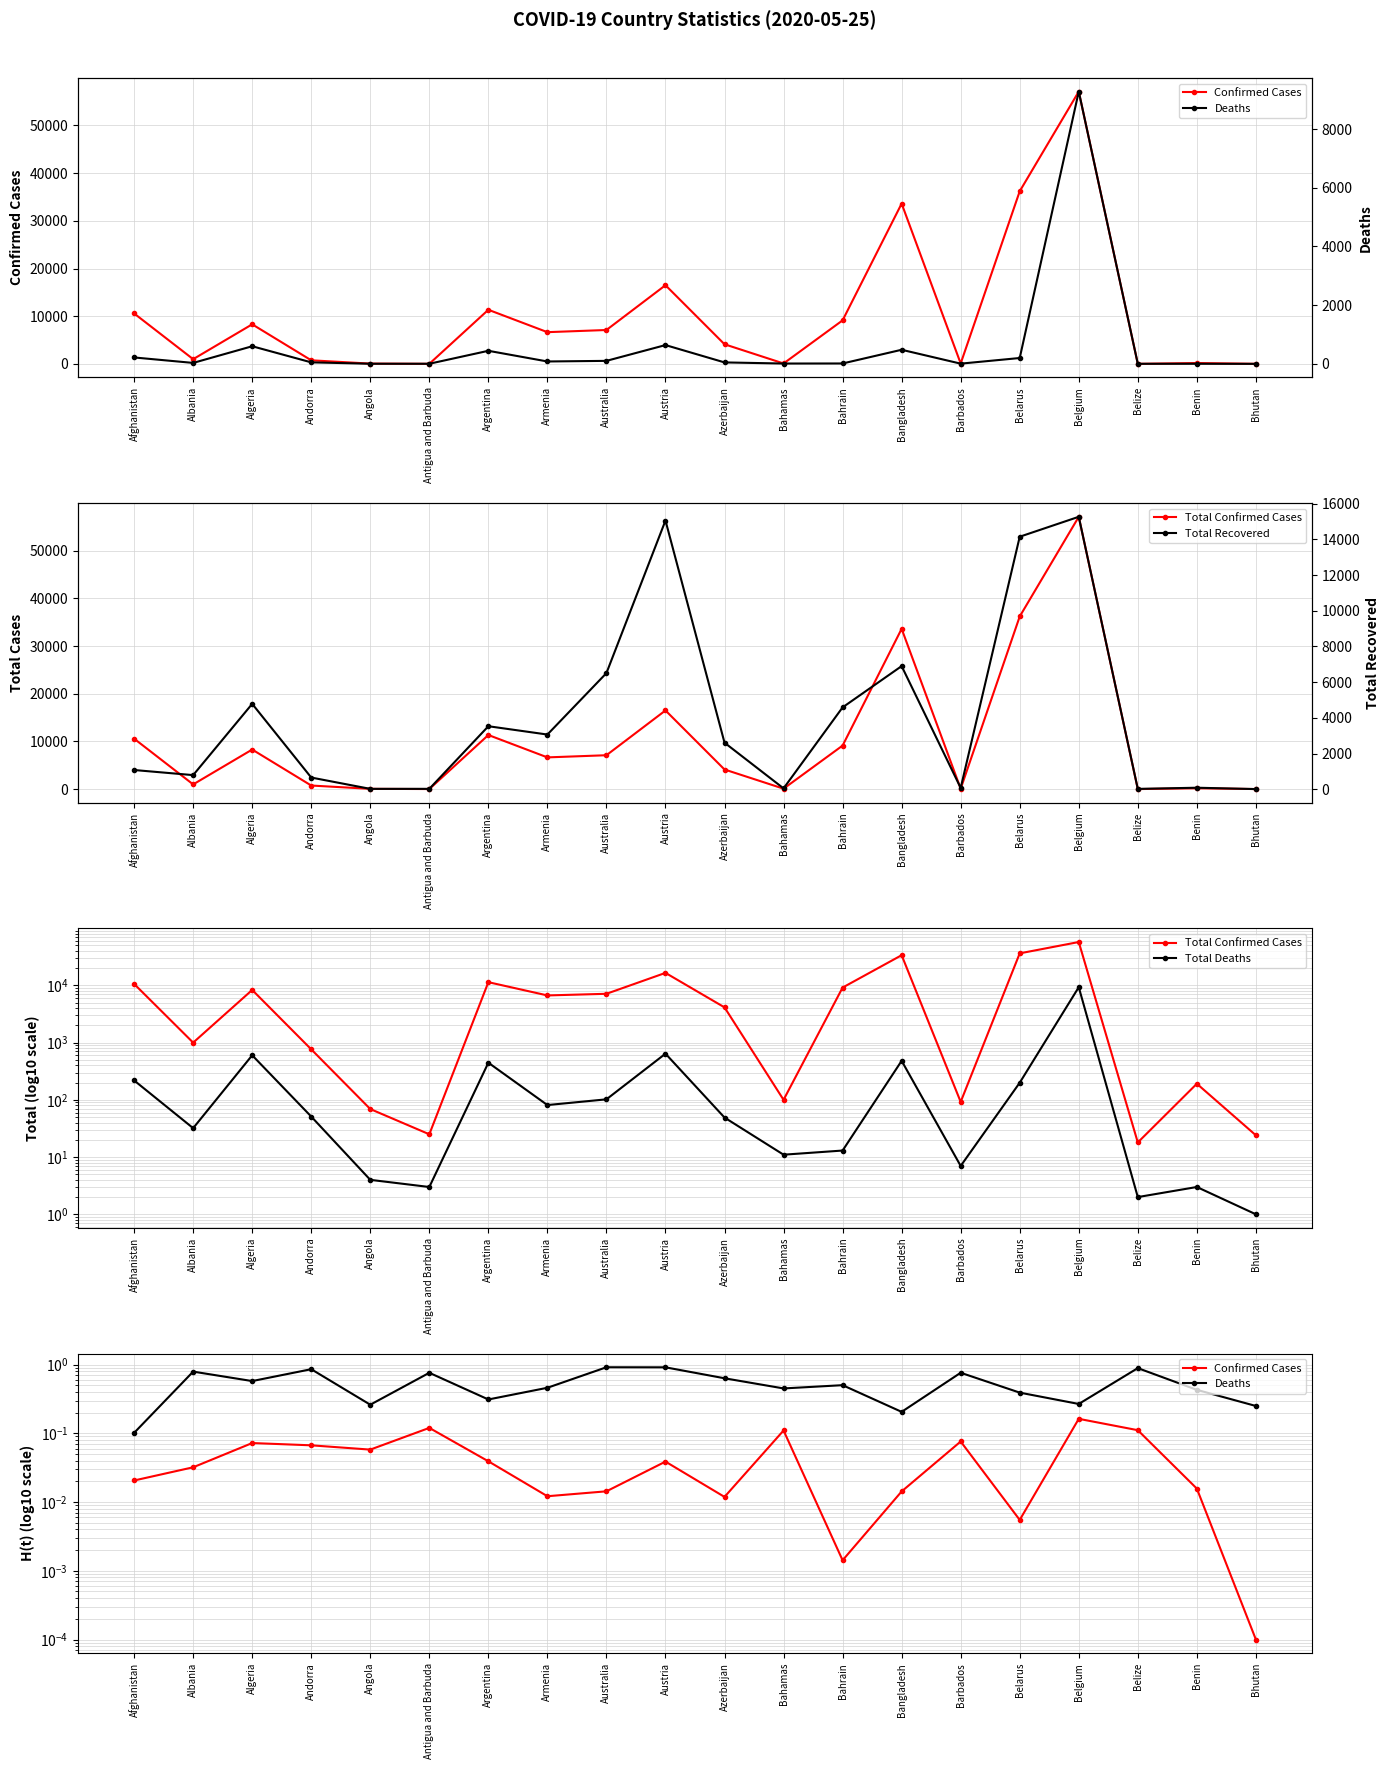

Rank the categories by Deaths value from lowest to highest.

Bhutan, Belize, Antigua and Barbuda, Benin, Angola, Barbados, Bahamas, Bahrain, Albania, Azerbaijan, Andorra, Armenia, Australia, Belarus, Afghanistan, Argentina, Bangladesh, Algeria, Austria, Belgium